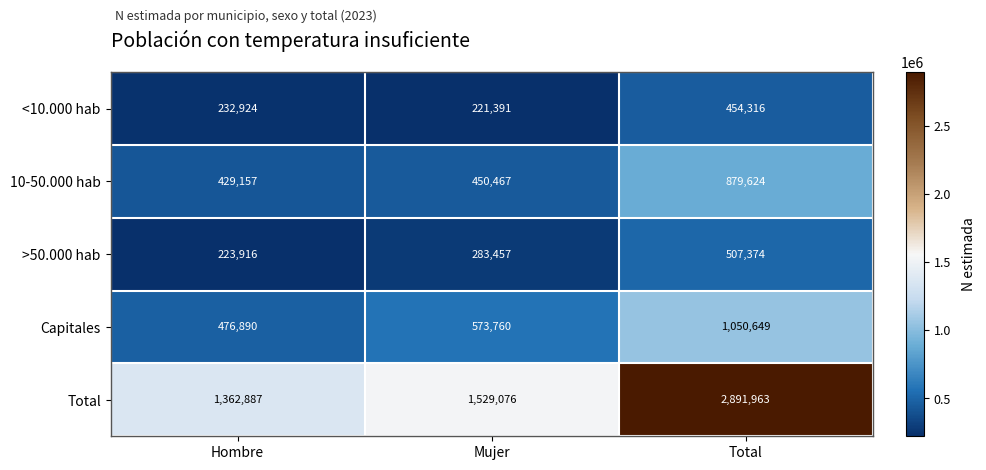

The value of <10.000 hab at Hombre is 70151. True or false?

False